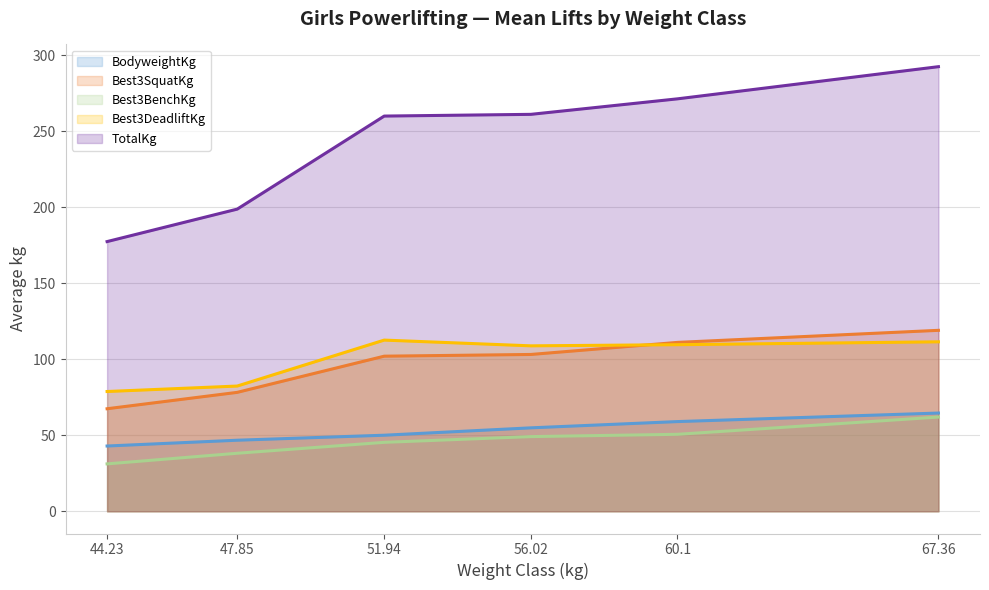

True or false: Best3BenchKg and Best3DeadliftKg intersect in this chart.

False